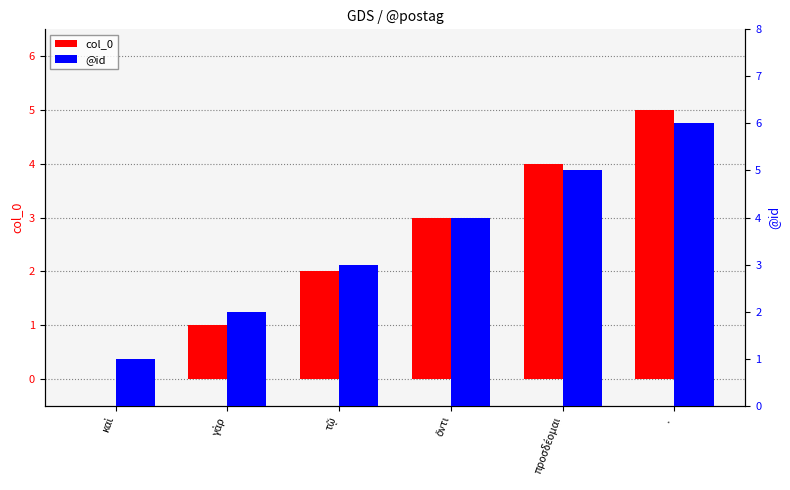

Which series has the largest total across all categories?

@id